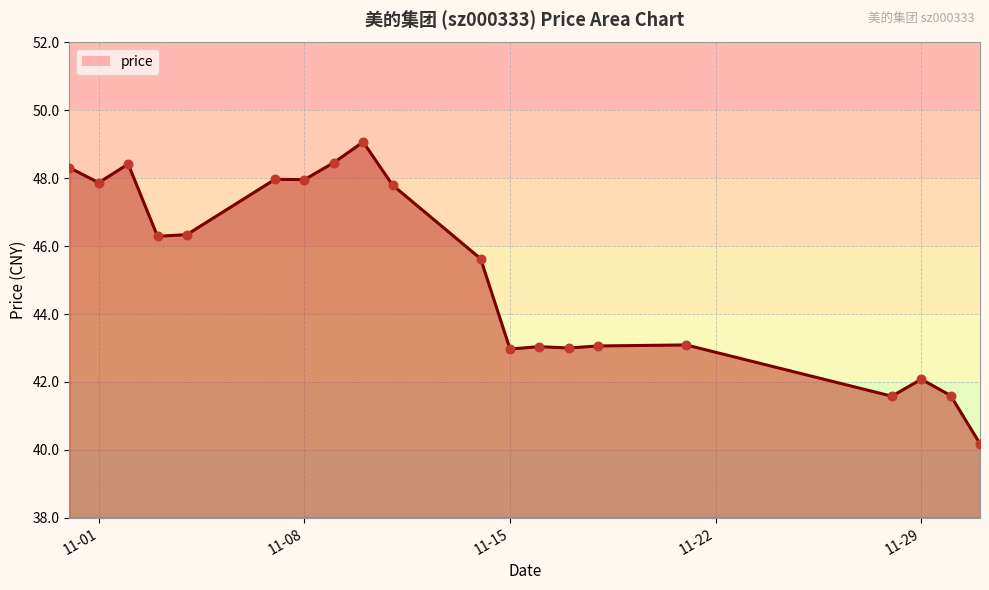

What is the maximum value shown in the chart?

49.1